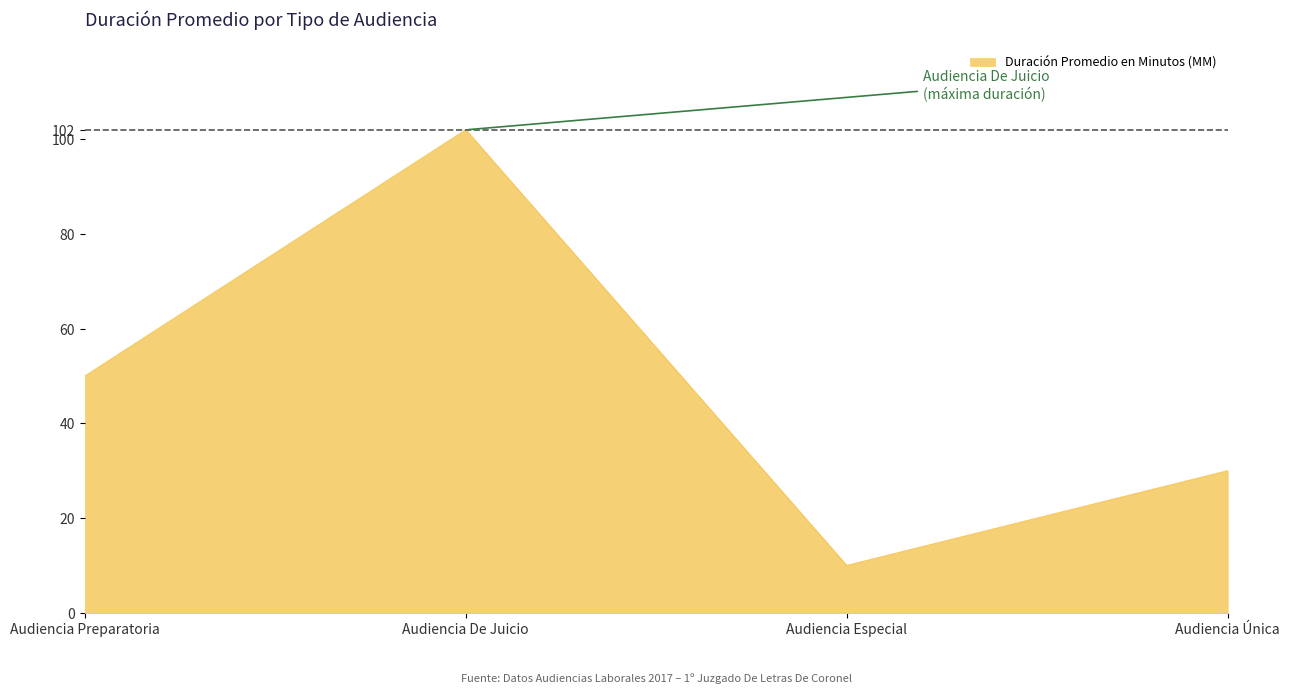

True or false: the data shows 37 at Audiencia De Juicio.

False